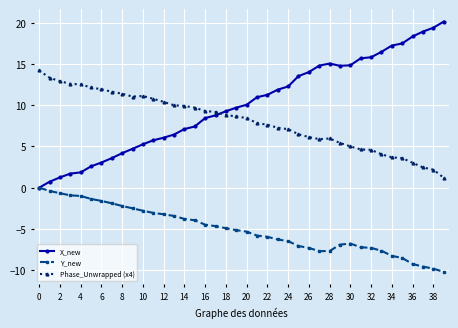

How many categories are shown in the chart?

40